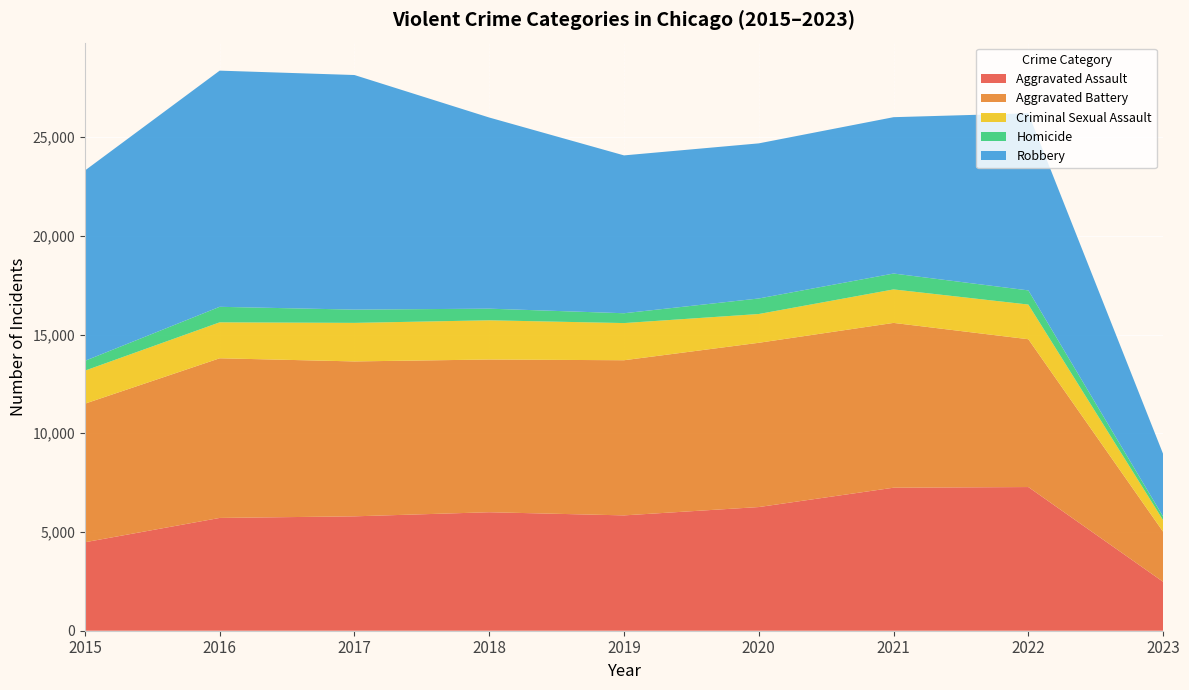

Reading left to right, transcribe all the data shown in this chart.

Aggravated Assault: 4480	5712	5793	6001	5841	6263	7243	7276	2477
Aggravated Battery: 7018	8085	7845	7734	7857	8319	8346	7486	2535
Criminal Sexual Assault: 1673	1821	1952	1986	1882	1457	1696	1756	586
Homicide: 496	786	672	589	498	787	804	717	185
Robbery: 9638	11960	11880	9680	7994	7855	7918	8968	3169